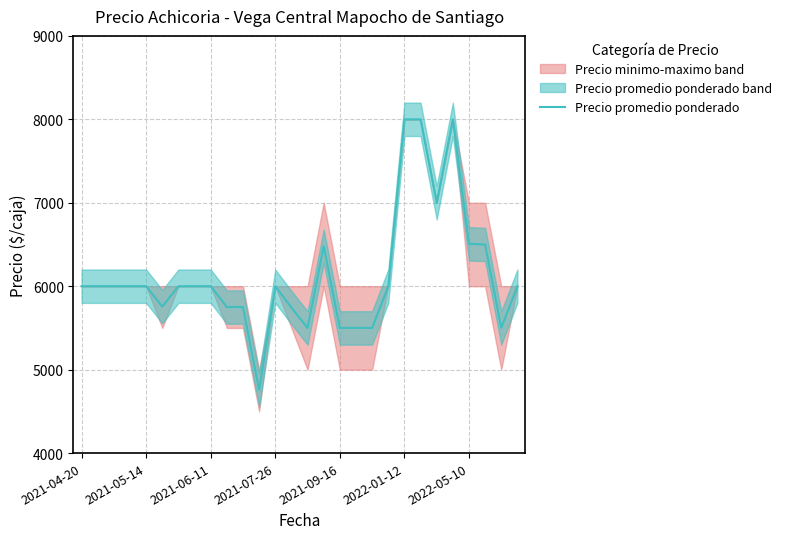

What position from the left is 18?

19